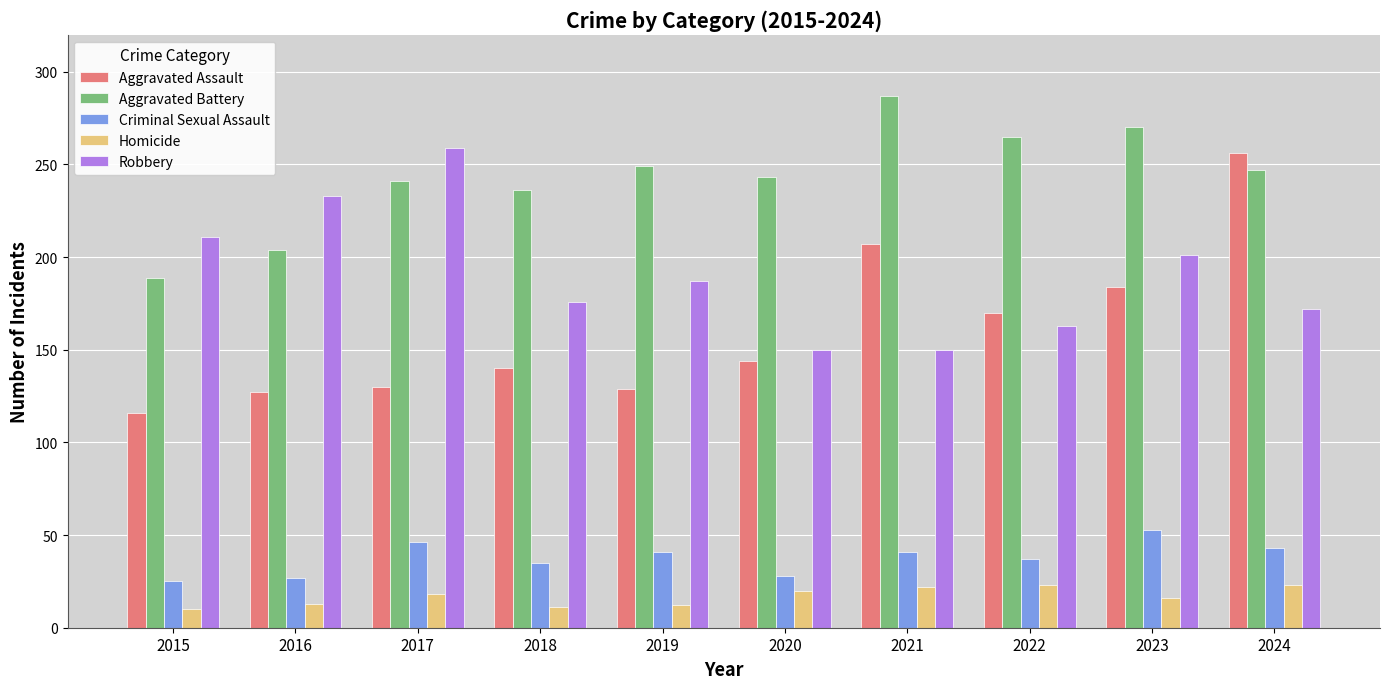

At which category is the sum across all series the highest?

2024